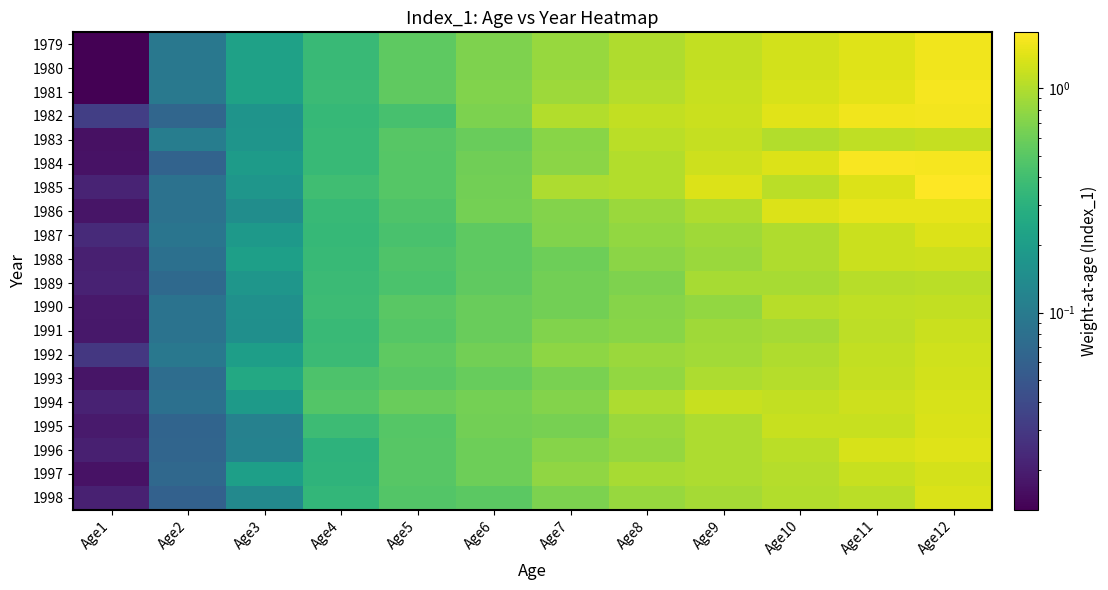

Reading left to right, list all the values displayed in this chart.

1979: Age1=0.0	Age2=0.1	Age3=0.2	Age4=0.4	Age5=0.5	Age6=0.7	Age7=0.8	Age8=1.0	Age9=1.1	Age10=1.3	Age11=1.4	Age12=1.6
1980: Age1=0.0	Age2=0.1	Age3=0.2	Age4=0.4	Age5=0.5	Age6=0.7	Age7=0.8	Age8=1.0	Age9=1.1	Age10=1.3	Age11=1.4	Age12=1.6
1981: Age1=0.0	Age2=0.1	Age3=0.2	Age4=0.4	Age5=0.5	Age6=0.7	Age7=0.9	Age8=1.0	Age9=1.2	Age10=1.3	Age11=1.4	Age12=1.6
1982: Age1=0.0	Age2=0.1	Age3=0.2	Age4=0.3	Age5=0.4	Age6=0.7	Age7=1.0	Age8=1.1	Age9=1.2	Age10=1.4	Age11=1.6	Age12=1.6
1983: Age1=0.0	Age2=0.1	Age3=0.2	Age4=0.4	Age5=0.5	Age6=0.6	Age7=0.7	Age8=1.1	Age9=1.1	Age10=1.0	Age11=1.1	Age12=1.1
1984: Age1=0.0	Age2=0.1	Age3=0.2	Age4=0.4	Age5=0.5	Age6=0.6	Age7=0.8	Age8=1.0	Age9=1.2	Age10=1.4	Age11=1.7	Age12=1.7
1985: Age1=0.0	Age2=0.1	Age3=0.2	Age4=0.4	Age5=0.5	Age6=0.6	Age7=1.0	Age8=1.0	Age9=1.4	Age10=1.1	Age11=1.4	Age12=1.8
1986: Age1=0.0	Age2=0.1	Age3=0.1	Age4=0.4	Age5=0.5	Age6=0.6	Age7=0.7	Age8=0.8	Age9=1.0	Age10=1.4	Age11=1.5	Age12=1.5
1987: Age1=0.0	Age2=0.1	Age3=0.2	Age4=0.4	Age5=0.4	Age6=0.5	Age7=0.7	Age8=0.8	Age9=0.9	Age10=1.0	Age11=1.2	Age12=1.4
1988: Age1=0.0	Age2=0.1	Age3=0.2	Age4=0.4	Age5=0.5	Age6=0.5	Age7=0.6	Age8=0.8	Age9=0.9	Age10=1.0	Age11=1.2	Age12=1.2
1989: Age1=0.0	Age2=0.1	Age3=0.2	Age4=0.4	Age5=0.4	Age6=0.5	Age7=0.6	Age8=0.7	Age9=0.9	Age10=0.9	Age11=1.0	Age12=1.1
1990: Age1=0.0	Age2=0.1	Age3=0.2	Age4=0.4	Age5=0.5	Age6=0.6	Age7=0.6	Age8=0.7	Age9=0.8	Age10=1.1	Age11=1.1	Age12=1.1
1991: Age1=0.0	Age2=0.1	Age3=0.2	Age4=0.4	Age5=0.5	Age6=0.6	Age7=0.7	Age8=0.7	Age9=0.9	Age10=0.9	Age11=1.1	Age12=1.2
1992: Age1=0.0	Age2=0.1	Age3=0.2	Age4=0.4	Age5=0.5	Age6=0.6	Age7=0.8	Age8=0.8	Age9=0.9	Age10=1.0	Age11=1.1	Age12=1.2
1993: Age1=0.0	Age2=0.1	Age3=0.3	Age4=0.5	Age5=0.5	Age6=0.6	Age7=0.7	Age8=0.8	Age9=1.0	Age10=1.0	Age11=1.1	Age12=1.3
1994: Age1=0.0	Age2=0.1	Age3=0.2	Age4=0.5	Age5=0.6	Age6=0.6	Age7=0.7	Age8=1.0	Age9=1.2	Age10=1.1	Age11=1.2	Age12=1.3
1995: Age1=0.0	Age2=0.1	Age3=0.1	Age4=0.4	Age5=0.5	Age6=0.6	Age7=0.7	Age8=0.8	Age9=1.0	Age10=1.2	Age11=1.2	Age12=1.3
1996: Age1=0.0	Age2=0.1	Age3=0.1	Age4=0.3	Age5=0.5	Age6=0.6	Age7=0.7	Age8=0.8	Age9=1.0	Age10=1.1	Age11=1.3	Age12=1.4
1997: Age1=0.0	Age2=0.1	Age3=0.2	Age4=0.3	Age5=0.5	Age6=0.6	Age7=0.8	Age8=0.9	Age9=1.0	Age10=1.0	Age11=1.2	Age12=1.3
1998: Age1=0.0	Age2=0.1	Age3=0.1	Age4=0.3	Age5=0.5	Age6=0.5	Age7=0.7	Age8=0.8	Age9=0.9	Age10=1.0	Age11=1.1	Age12=1.3